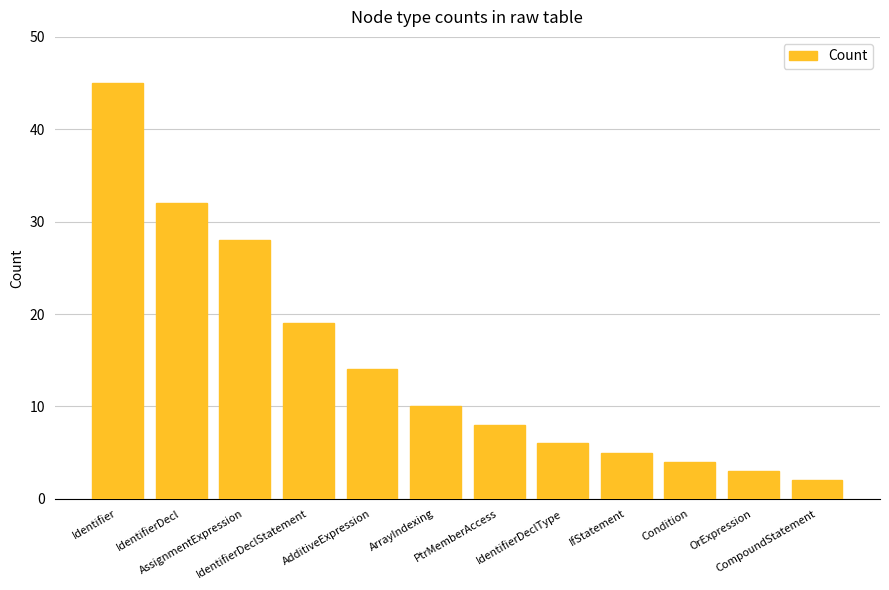

What is the smallest value displayed?

2